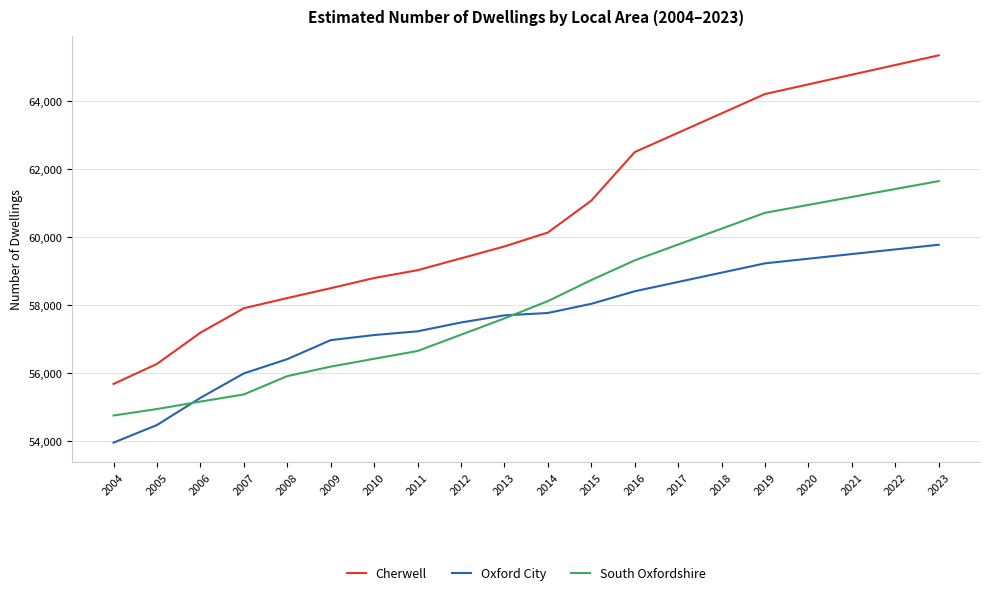

What is the total value across all series at 2008?

170500